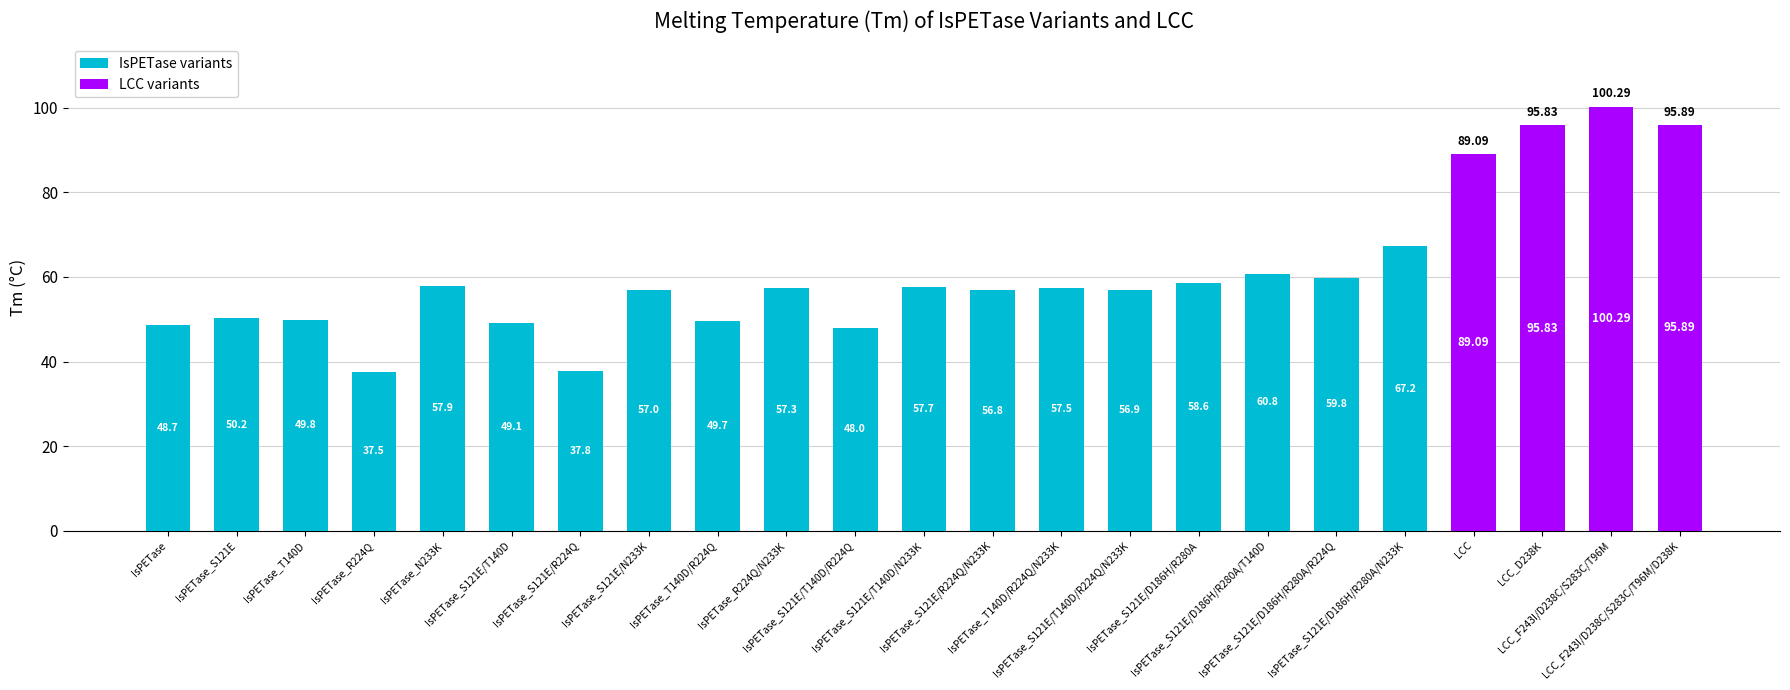

What is the total value across all series at IsPETase_S121E/D186H/R280A?

58.6